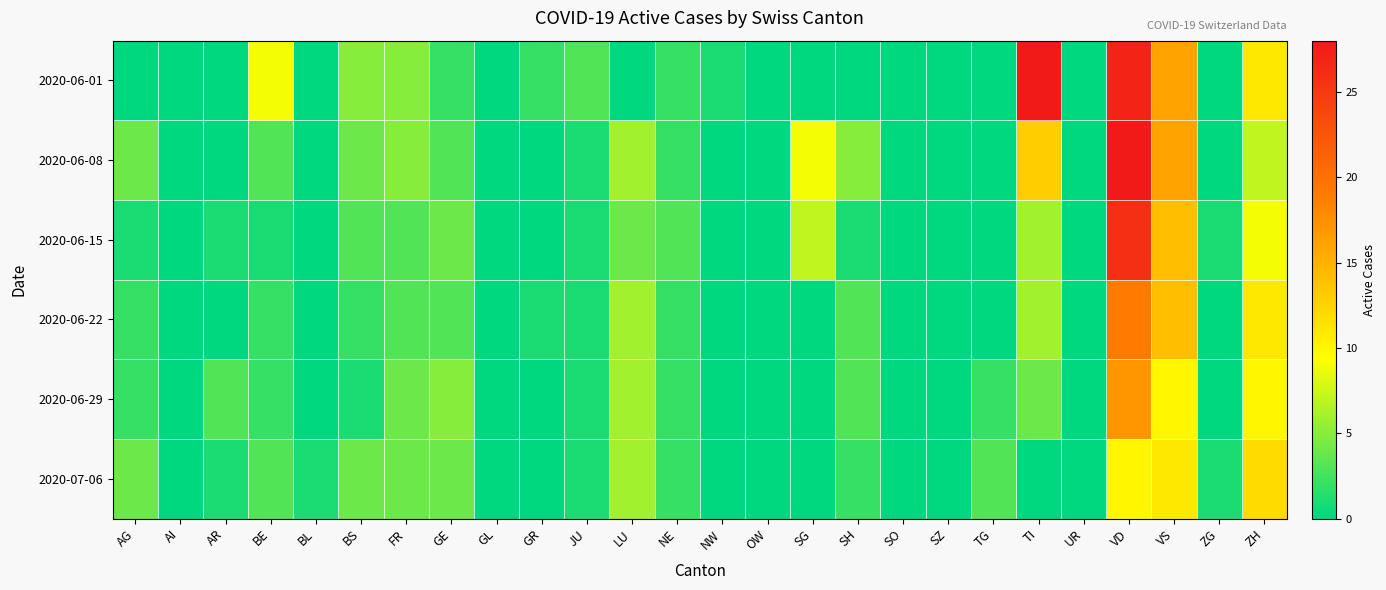

Reading left to right, extract all data points from this chart.

2020-06-01: AG=0	AI=0	AR=0	BE=9	BL=0	BS=5	FR=5	GE=2	GL=0	GR=2	JU=3	LU=0	NE=2	NW=1	OW=0	SG=0	SH=0	SO=0	SZ=0	TG=0	TI=28	UR=0	VD=27	VS=16	ZG=0	ZH=11
2020-06-08: AG=4	AI=0	AR=0	BE=3	BL=0	BS=4	FR=5	GE=3	GL=0	GR=0	JU=1	LU=6	NE=2	NW=0	OW=0	SG=9	SH=5	SO=0	SZ=0	TG=0	TI=13	UR=0	VD=28	VS=16	ZG=0	ZH=7
2020-06-15: AG=1	AI=0	AR=1	BE=1	BL=0	BS=3	FR=3	GE=4	GL=0	GR=0	JU=1	LU=4	NE=3	NW=0	OW=0	SG=7	SH=1	SO=0	SZ=0	TG=0	TI=6	UR=0	VD=26	VS=14	ZG=1	ZH=9
2020-06-22: AG=2	AI=0	AR=0	BE=2	BL=0	BS=2	FR=3	GE=3	GL=0	GR=1	JU=1	LU=6	NE=2	NW=0	OW=0	SG=0	SH=3	SO=0	SZ=0	TG=0	TI=6	UR=0	VD=19	VS=14	ZG=0	ZH=11
2020-06-29: AG=2	AI=0	AR=3	BE=2	BL=0	BS=1	FR=4	GE=5	GL=0	GR=0	JU=1	LU=6	NE=2	NW=0	OW=0	SG=0	SH=3	SO=0	SZ=0	TG=2	TI=4	UR=0	VD=17	VS=10	ZG=0	ZH=10
2020-07-06: AG=4	AI=0	AR=1	BE=3	BL=1	BS=4	FR=4	GE=4	GL=0	GR=0	JU=1	LU=6	NE=2	NW=0	OW=0	SG=0	SH=2	SO=0	SZ=0	TG=3	TI=0	UR=0	VD=10	VS=11	ZG=1	ZH=12